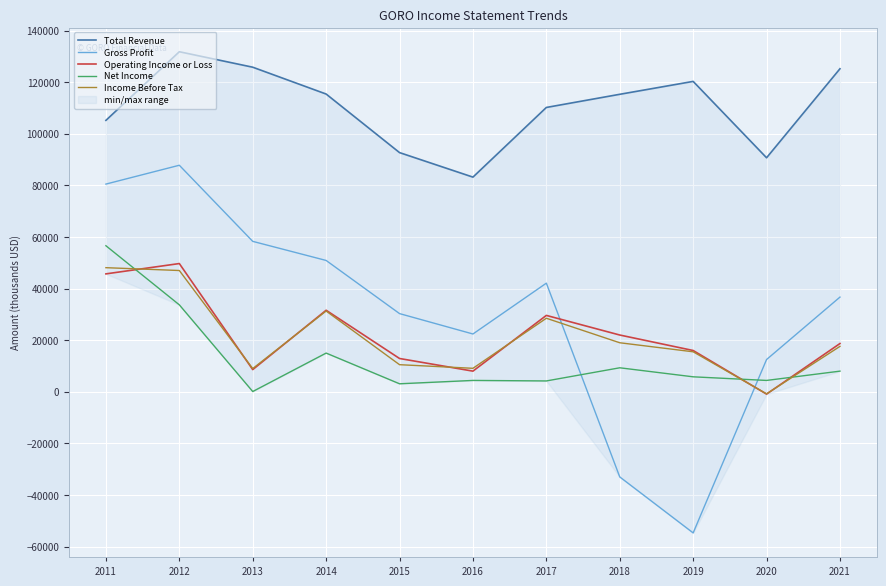

What is the maximum value shown in the chart?

131800